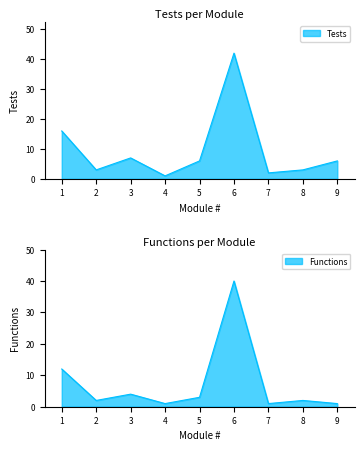

Which series changed the most between 3 and 7?

Tests